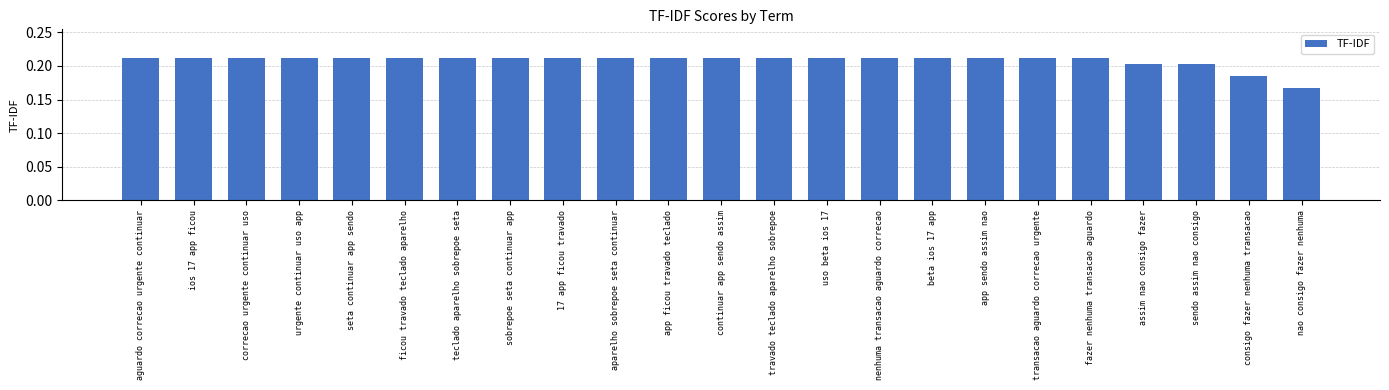

The value at nao consigo fazer nenhuma is 0.0. True or false?

False